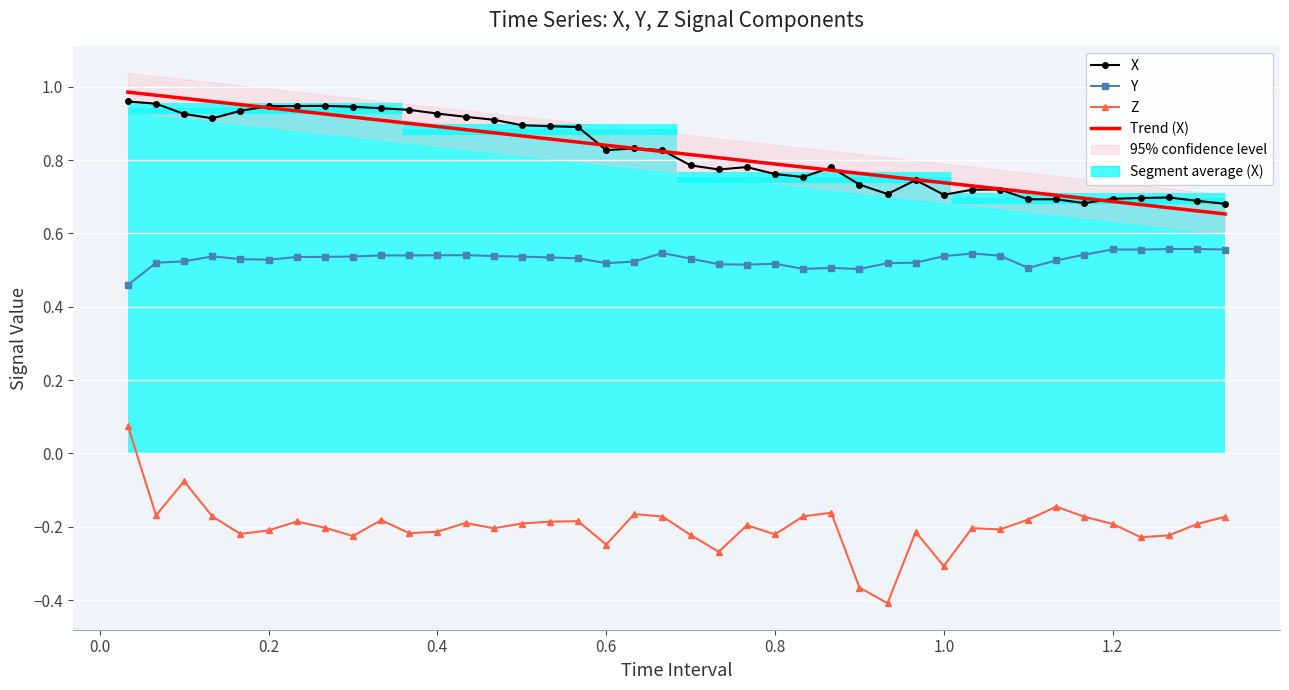

True or false: Z has more than 2 points higher than both neighbors.

True